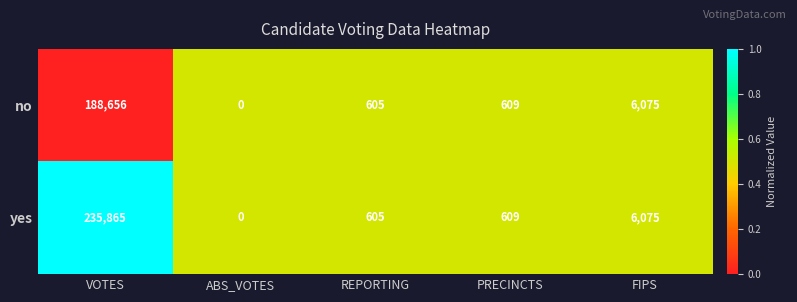

List the series in order of their peak value, lowest first.

no, yes